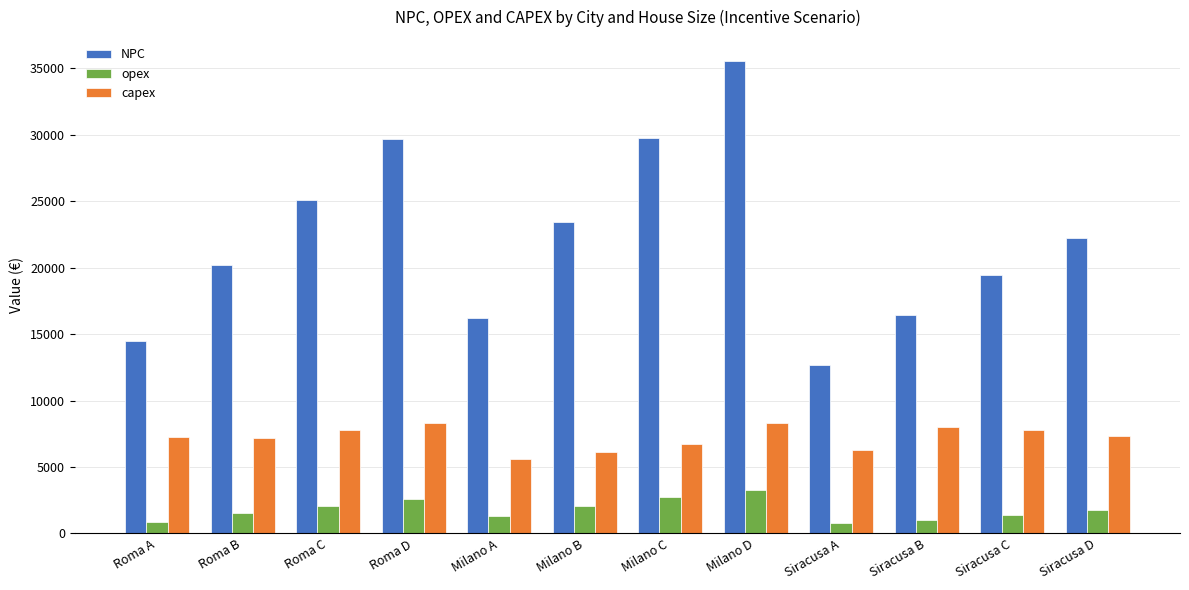

What value does the opex series have at Milano D?

3273.7